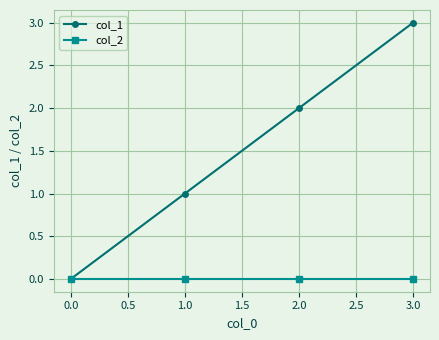

Which series changed the most between 0.0 and 1.0?

col_1